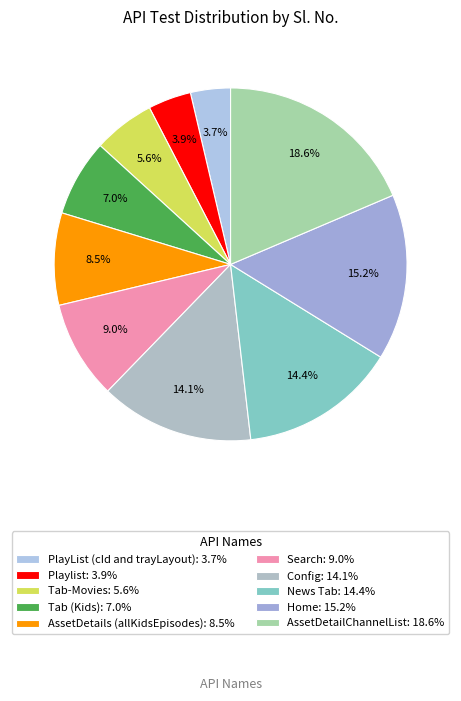

Which category has the biggest portion of the pie?

AssetDetailChannelList